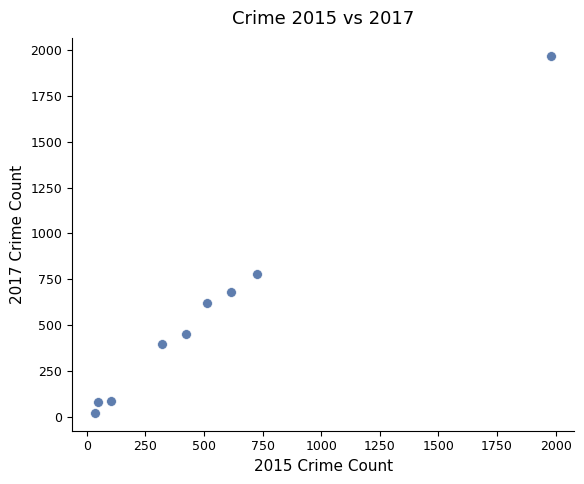

What is the average Y value?

566